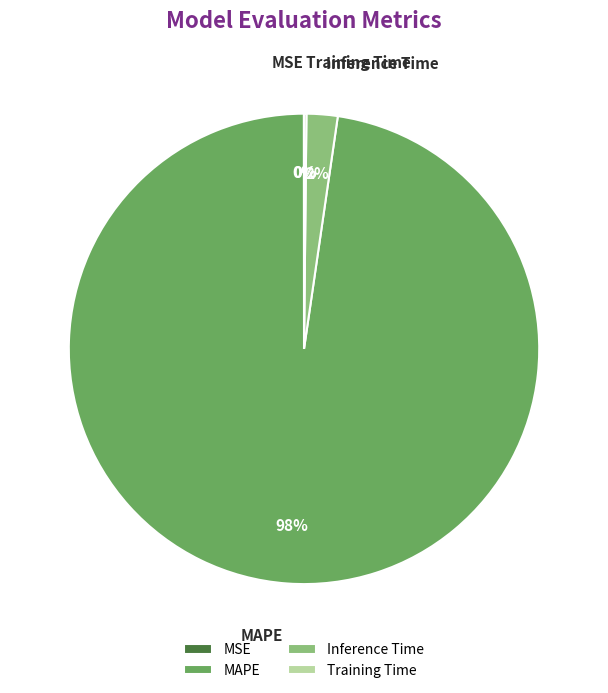

Is the sum of Inference Time and MAPE greater than half?

Yes